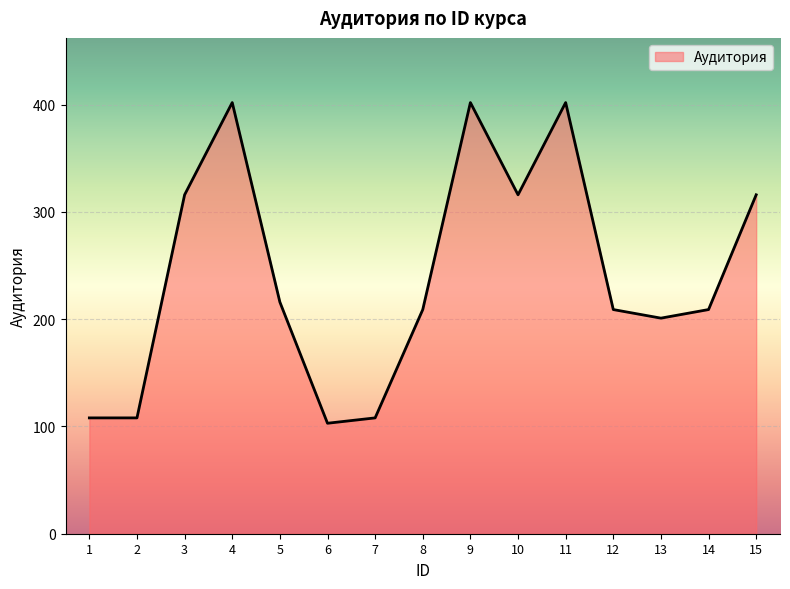

What is the smallest value displayed?

103